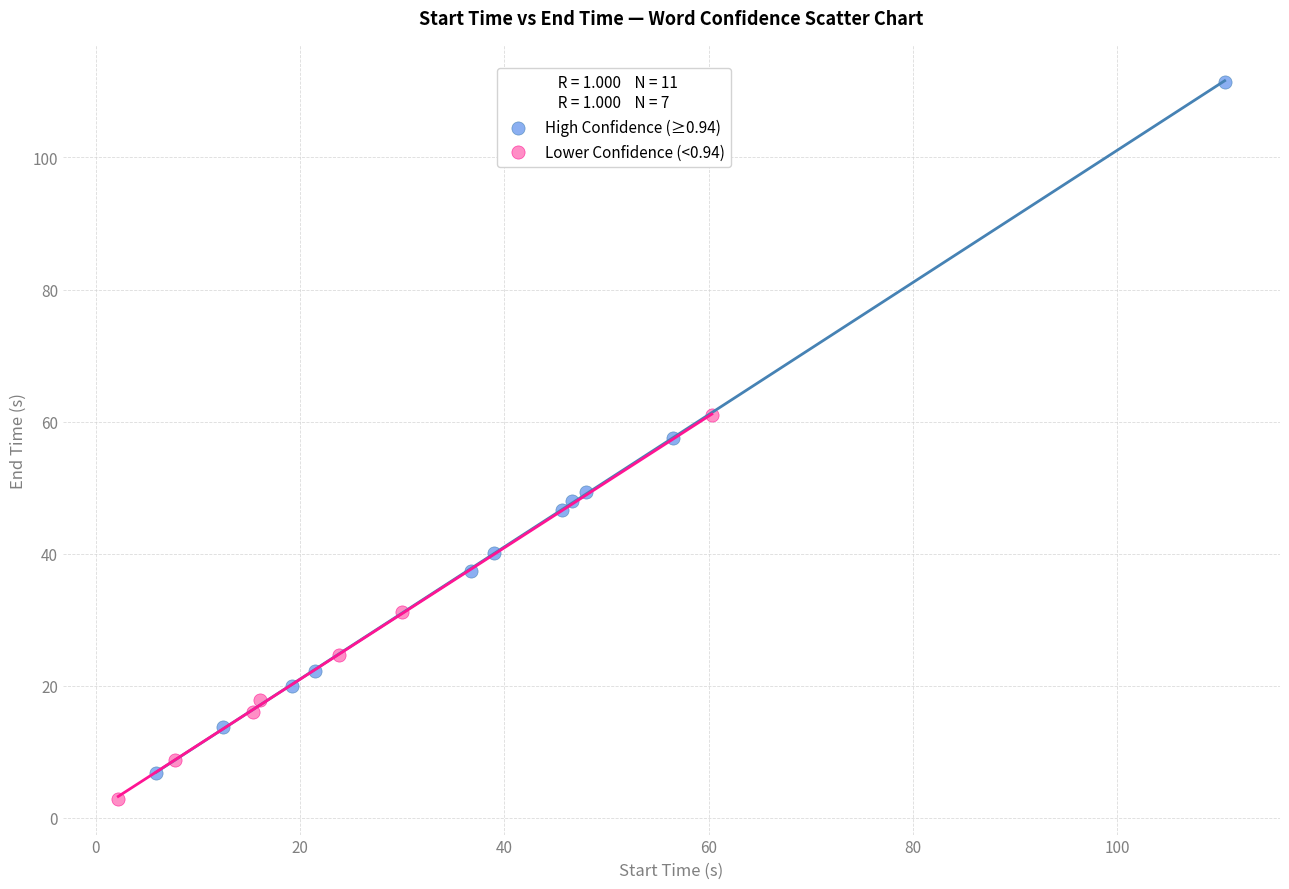

Which series has the widest spread of Y values?

High Confidence (≥0.94)